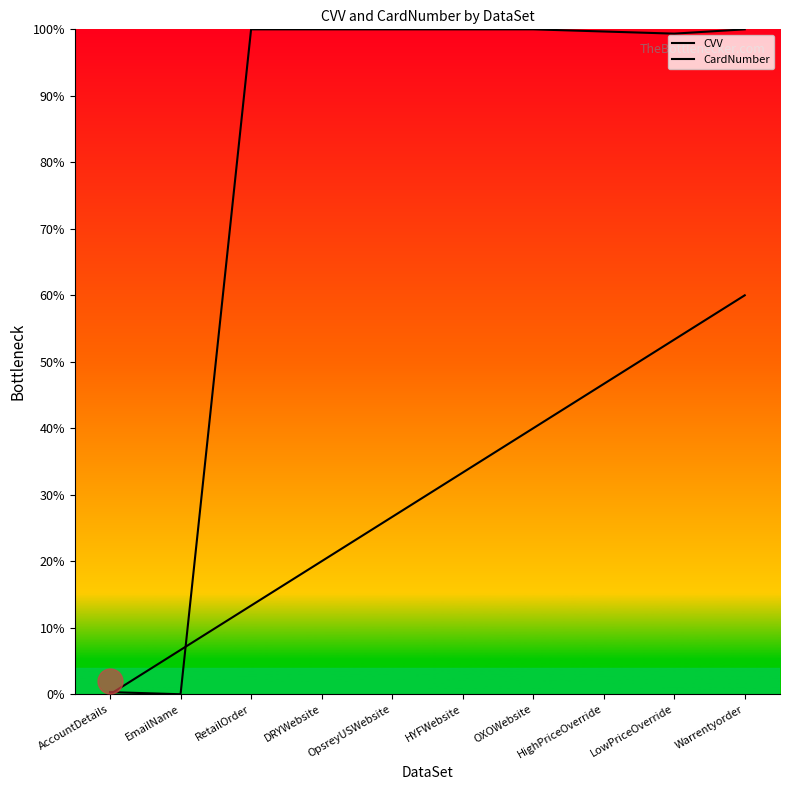

Which series has the widest spread of values?

CVV